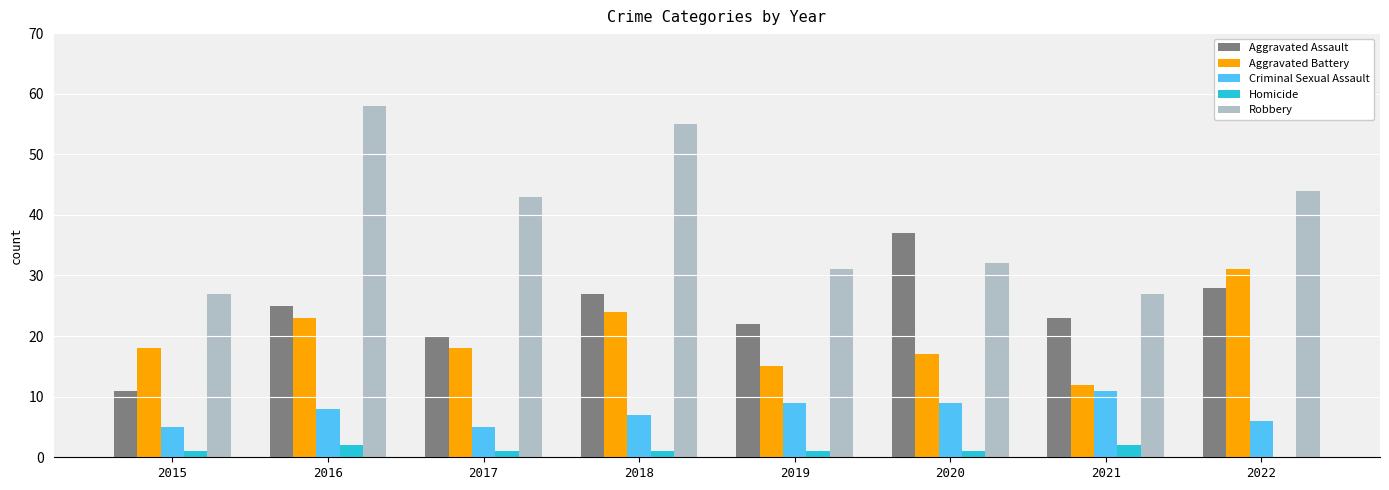

Count the number of data series in this chart.

5